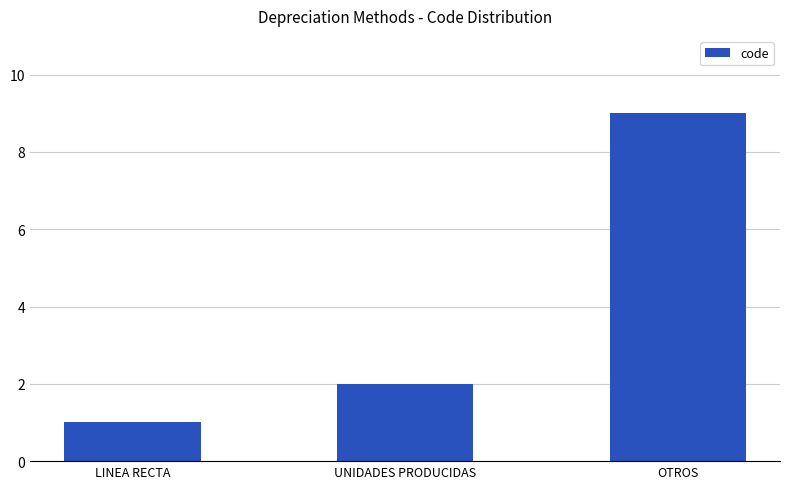

What is the greatest value displayed?

9